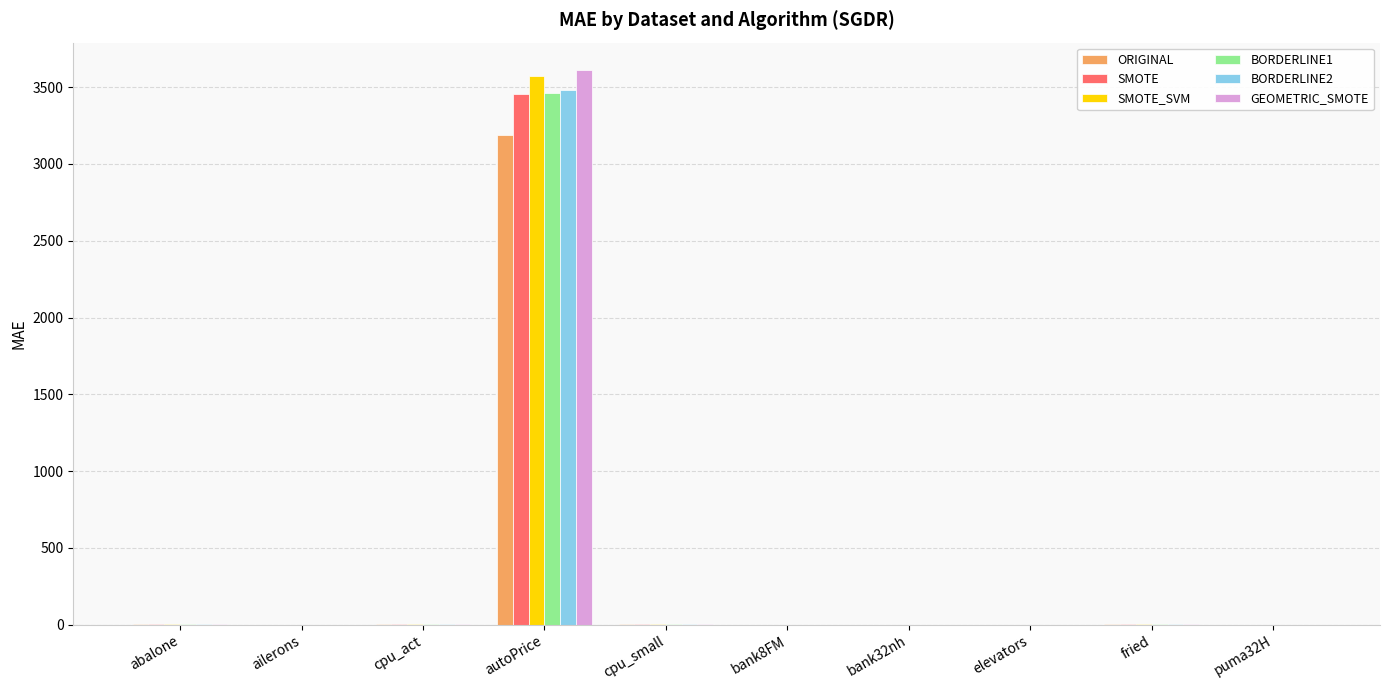

The BORDERLINE1 series shows 0.0 at ailerons. True or false?

True